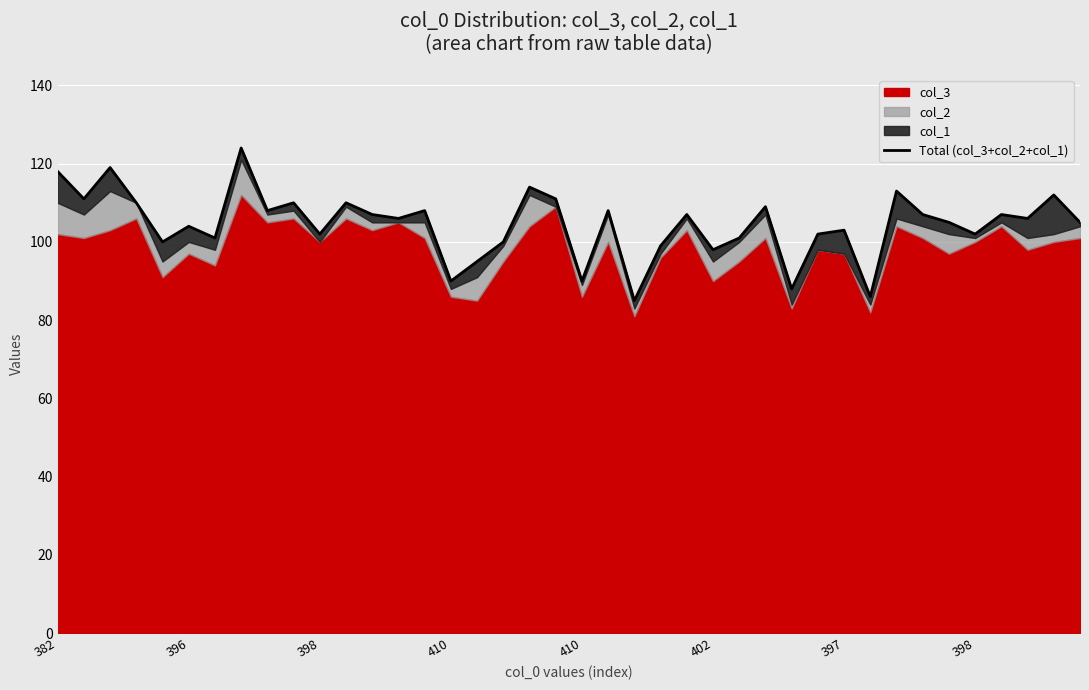

Reading left to right, what are all the values shown in this chart?

118	111	119	110	100	104	101	124	108	110	102	110	107	106	108	90	95	100	114	111	90	108	85	99	107	98	101	109	88	102	103	86	113	107	105	102	107	106	112	105